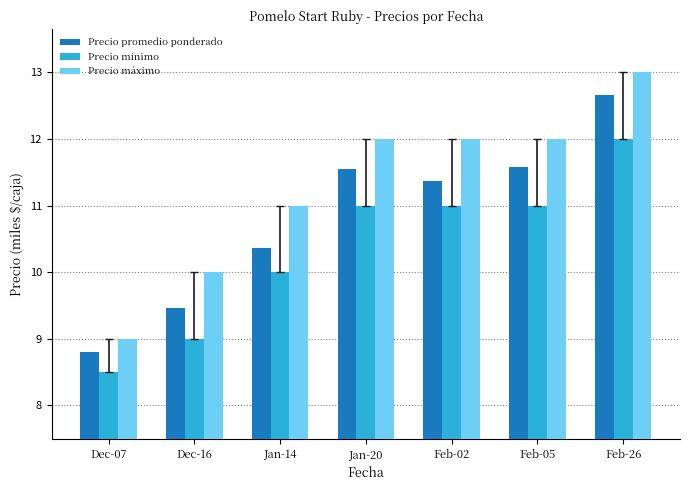

How many categories are shown in the chart?

7